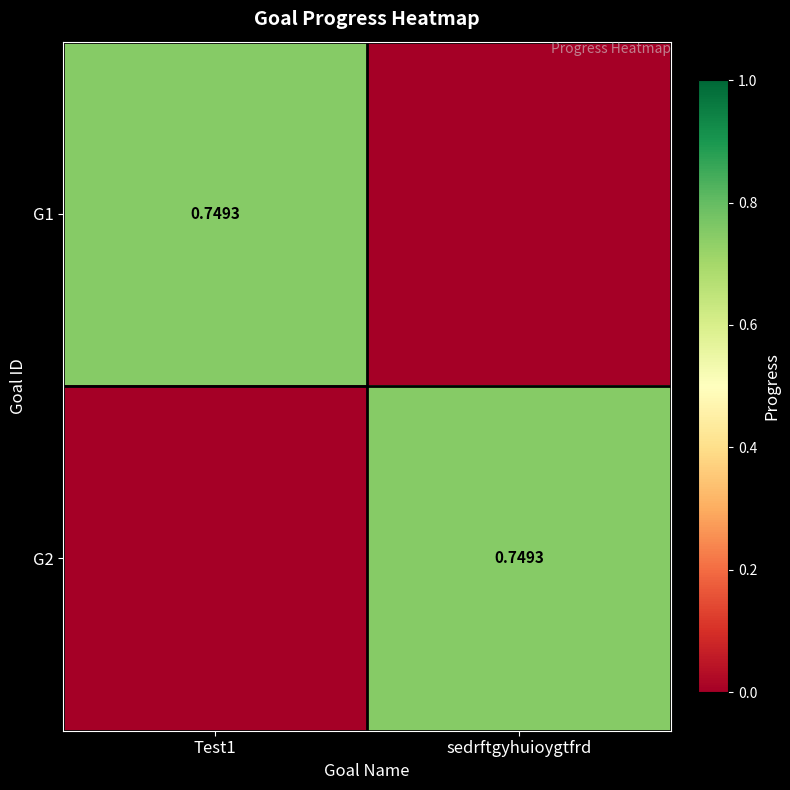

Which series has the largest range (max minus min)?

G1